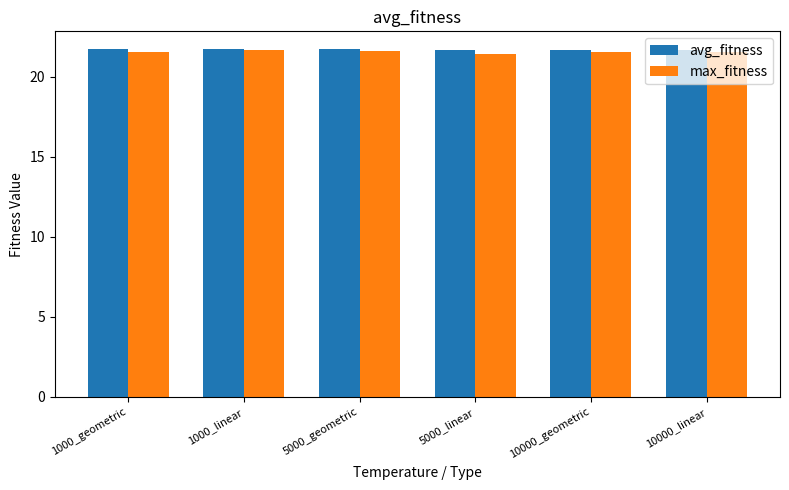

Are the bars grouped side by side (vs. stacked)?

Yes